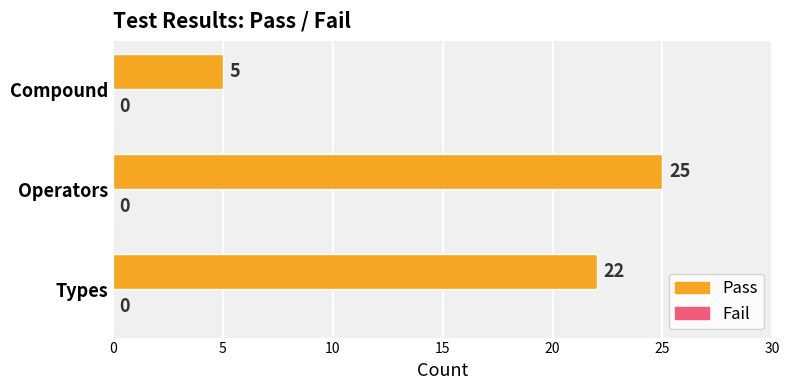

Between Operators and Types, which is larger?

Operators